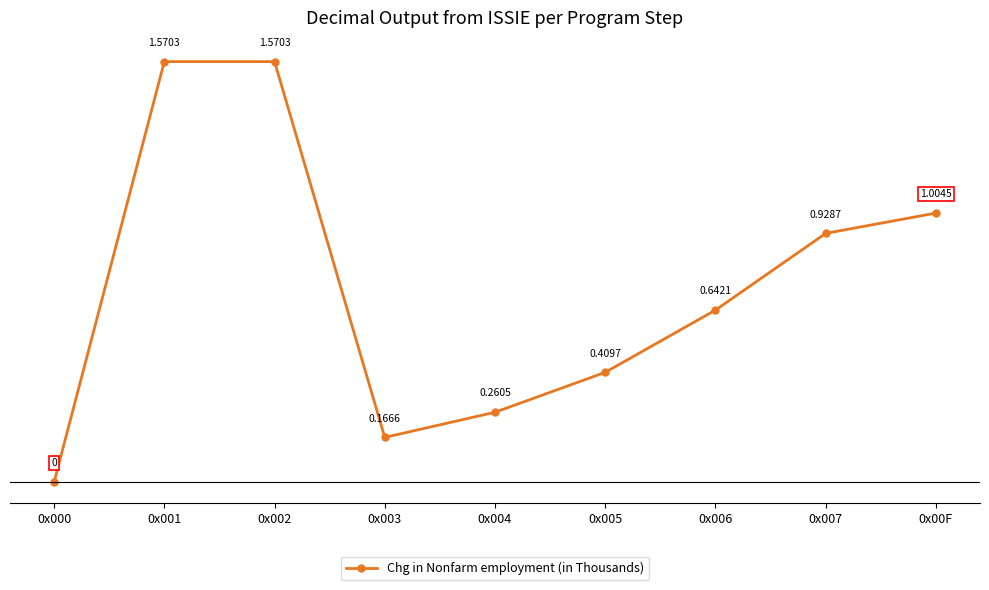

Between 0x006 and 0x003, which is larger?

0x006